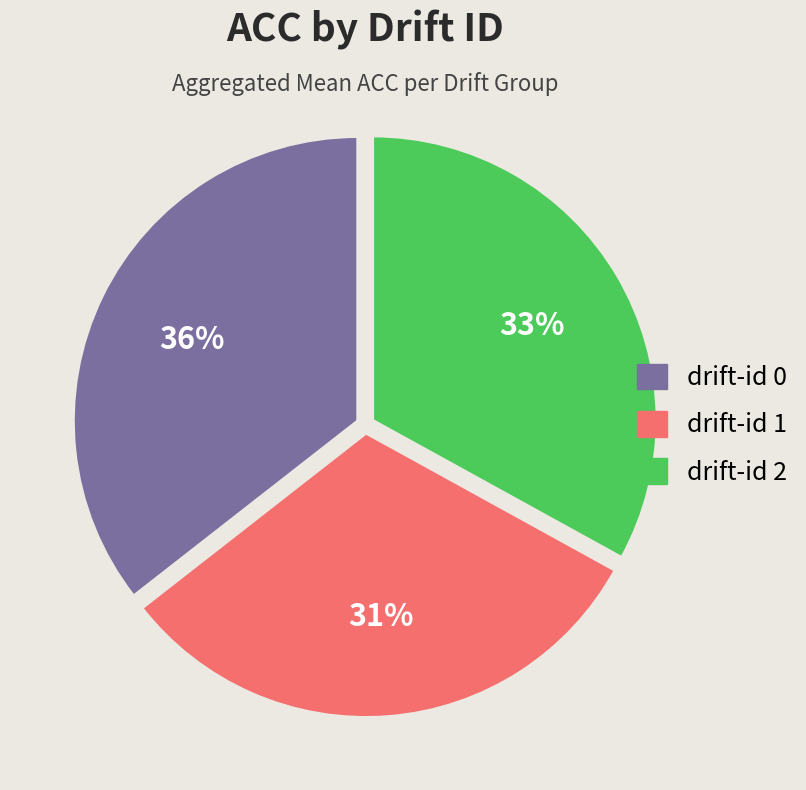

Is there any slice that represents more than half of the pie?

No